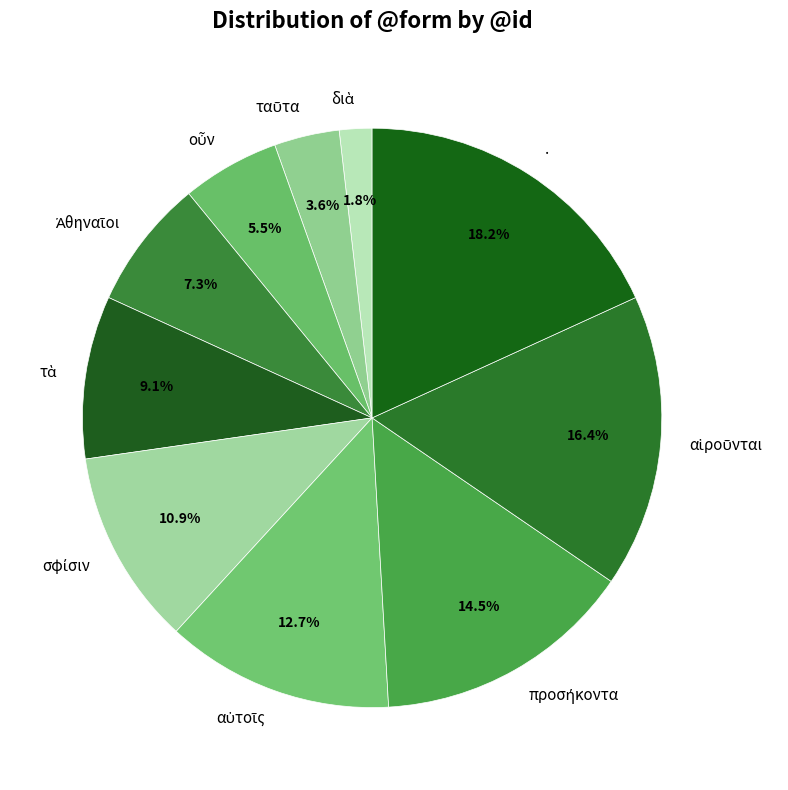

Is there any slice that represents more than half of the pie?

No